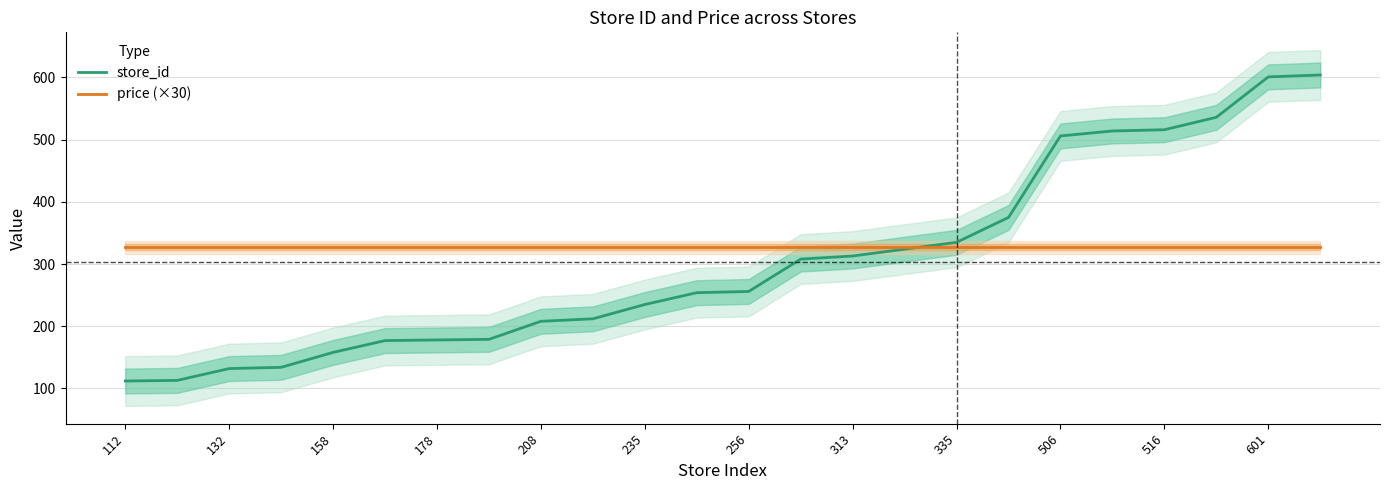

True or false: store_id and price (×30) intersect in this chart.

True